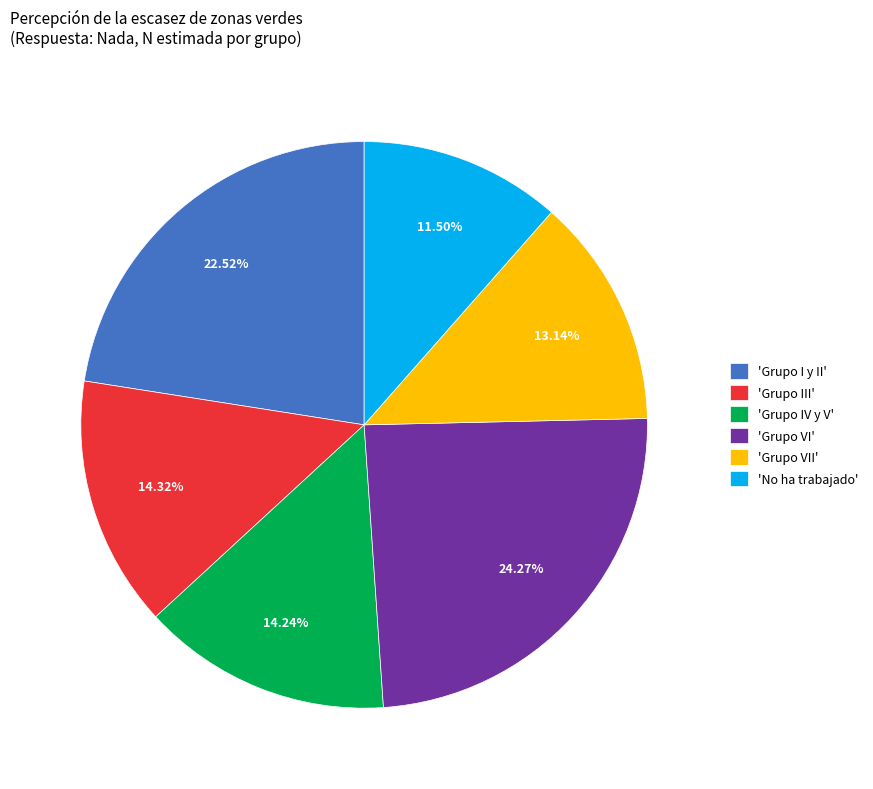

How many slices are in this pie chart?

6